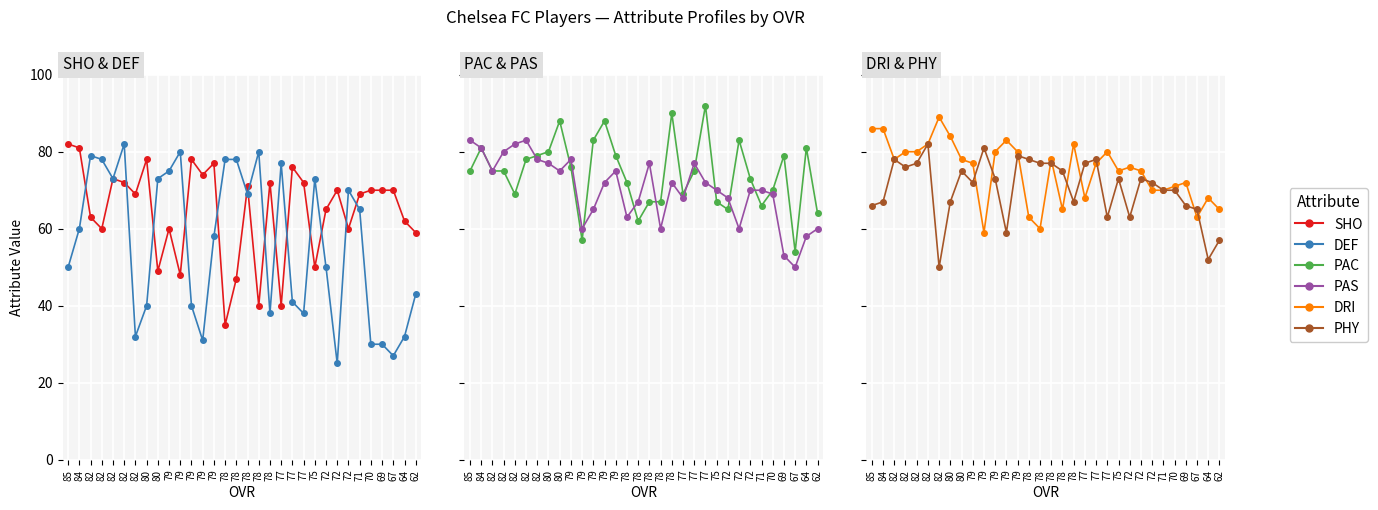

At which category does PAC reach its first local peak?

84